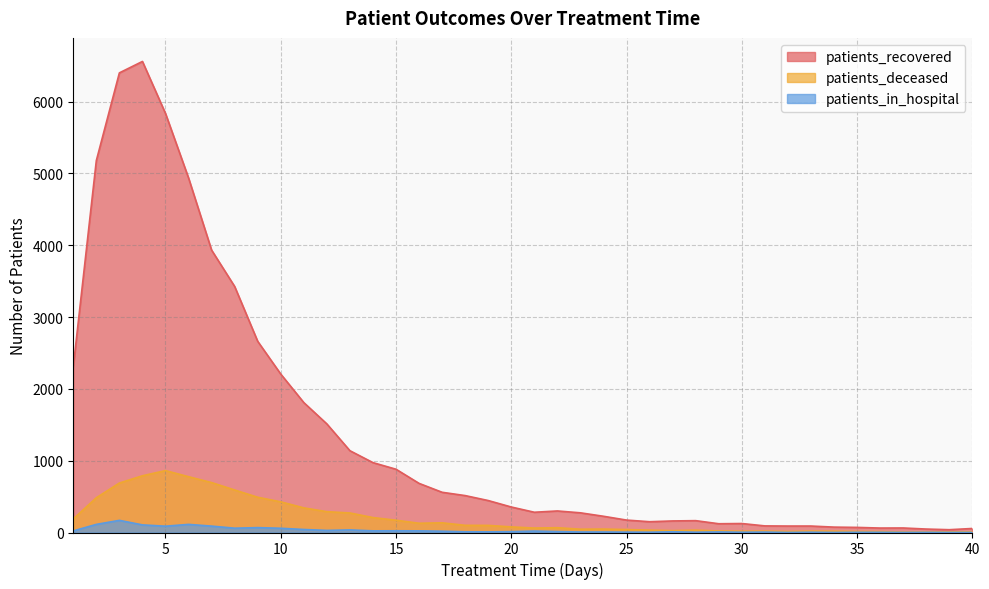

At which category does the chart reach its minimum across all series?

32